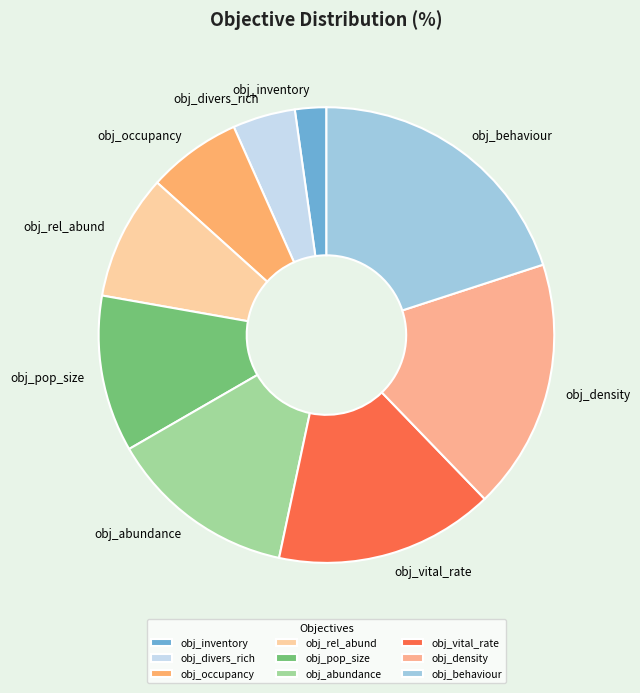

The obj_vital_rate slice represents 16% of the pie. True or false?

True